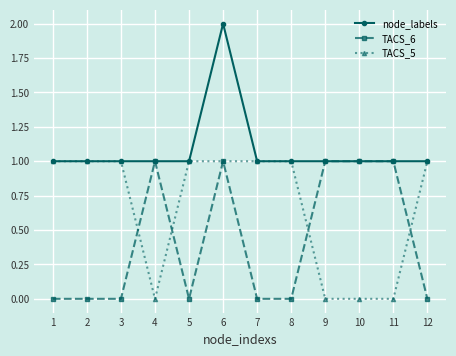

What is the sum of all node_labels values?

13